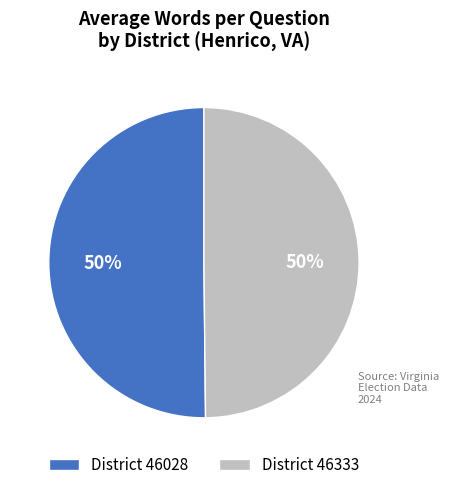

What percentage is the District 46333 slice, to the nearest percent?

50%